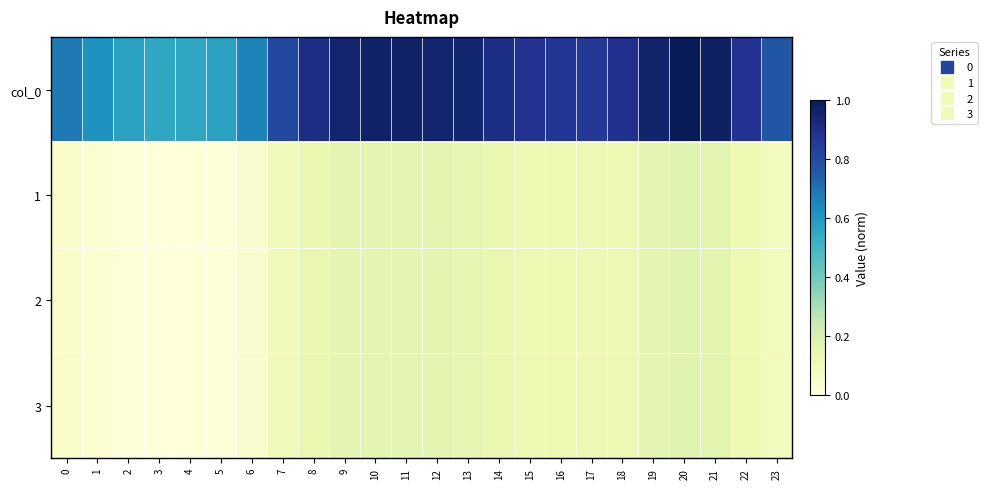

Which has a higher value, 19 or 21?

21